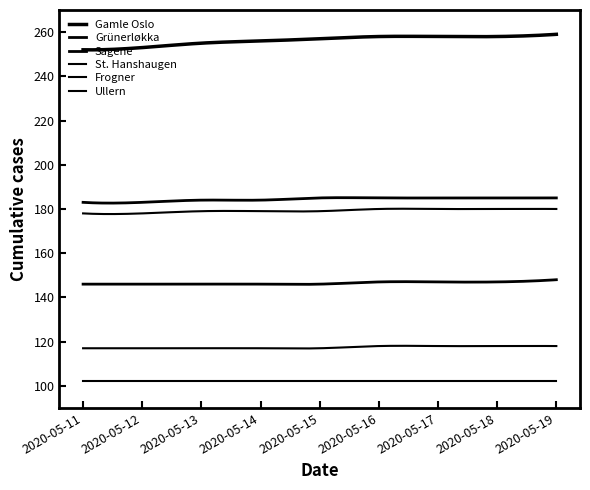

True or false: Sagene and Frogner cross at least once.

False